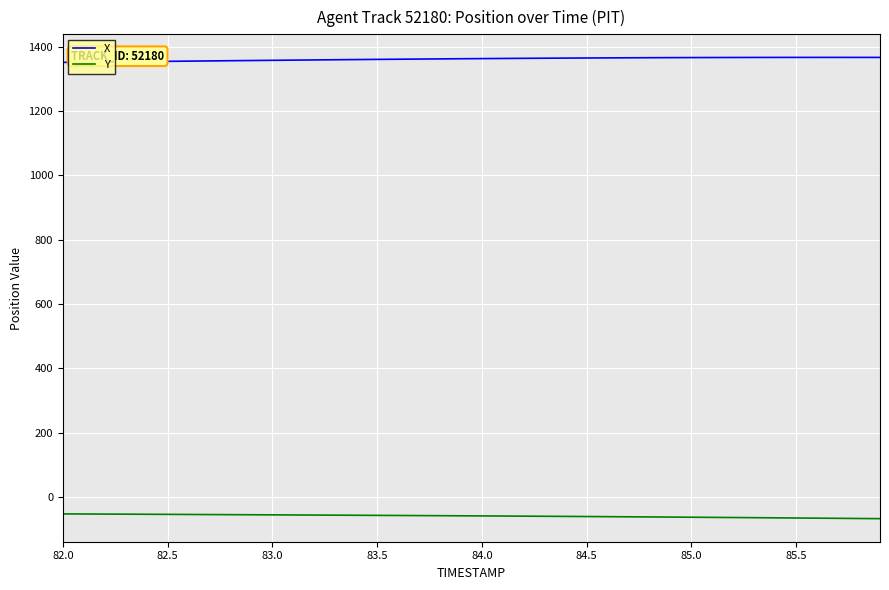

List the series in order of their overall mean, lowest first.

Y, X